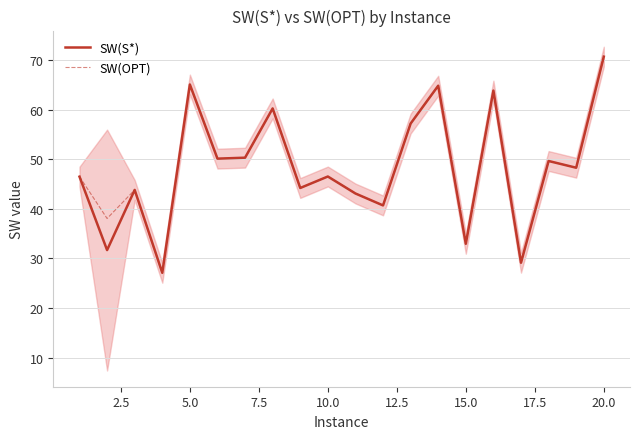

The SW(S*) series shows 33.0 at 15.0. True or false?

True